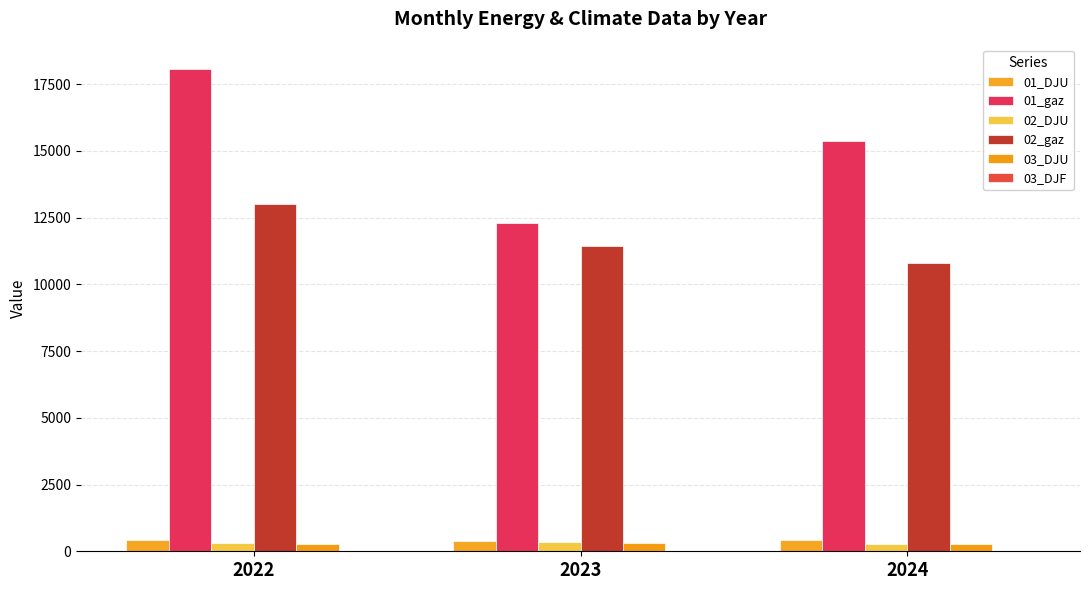

What is the value of the 01_gaz bar at the 2nd from the left?

12295.7